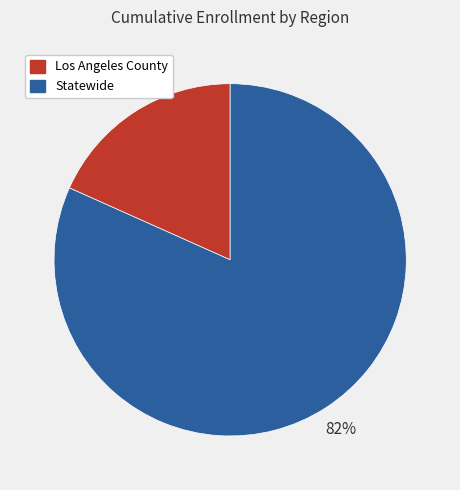

Is the sum of Los Angeles County and Statewide greater than half?

Yes